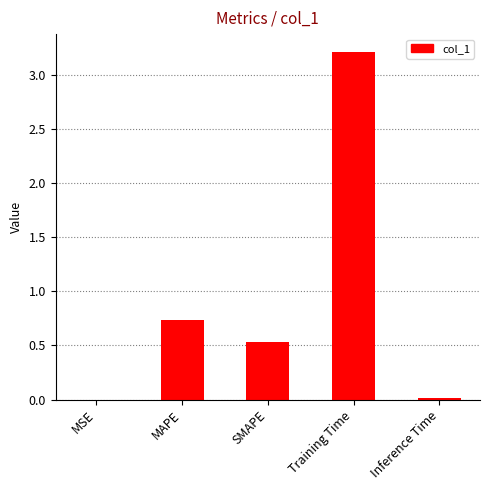

Which category has the highest value across all series?

Training Time